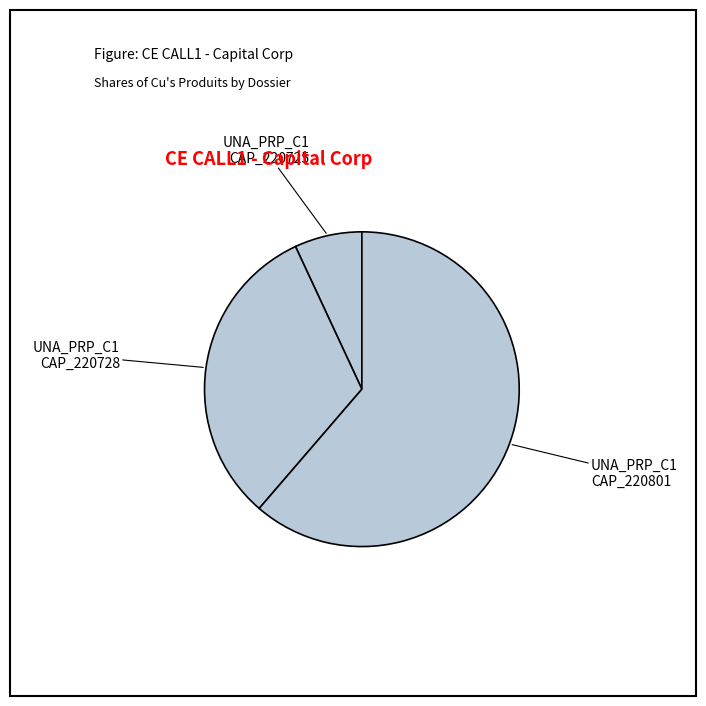

What is the largest slice in the pie chart?

UNA_PRP_C1 CAP_220801